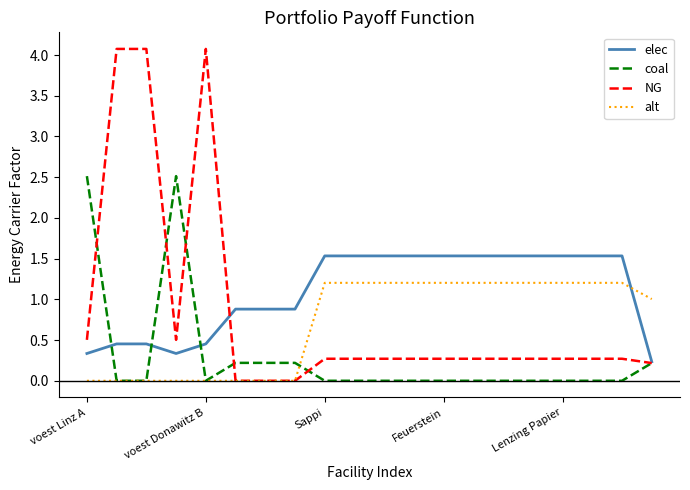

What is the difference between the maximum and minimum values in the elec series?

1.3